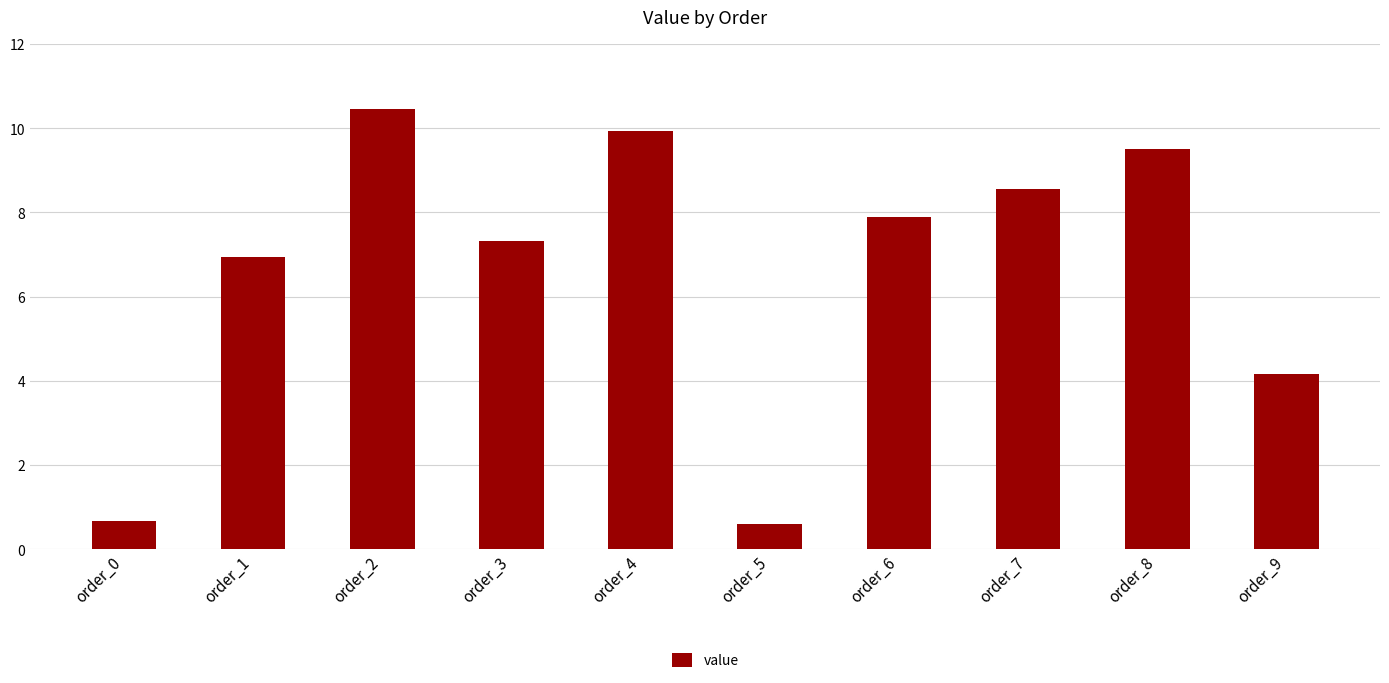

Between order_8 and order_1, which is larger?

order_8